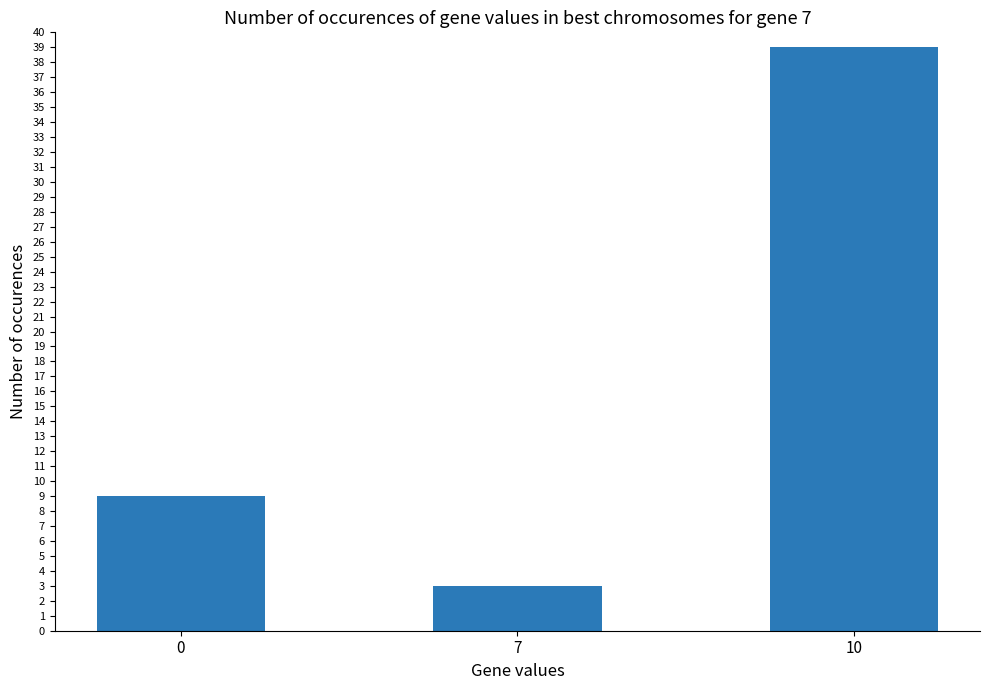

What is the change in value from 0 to 10?

+30